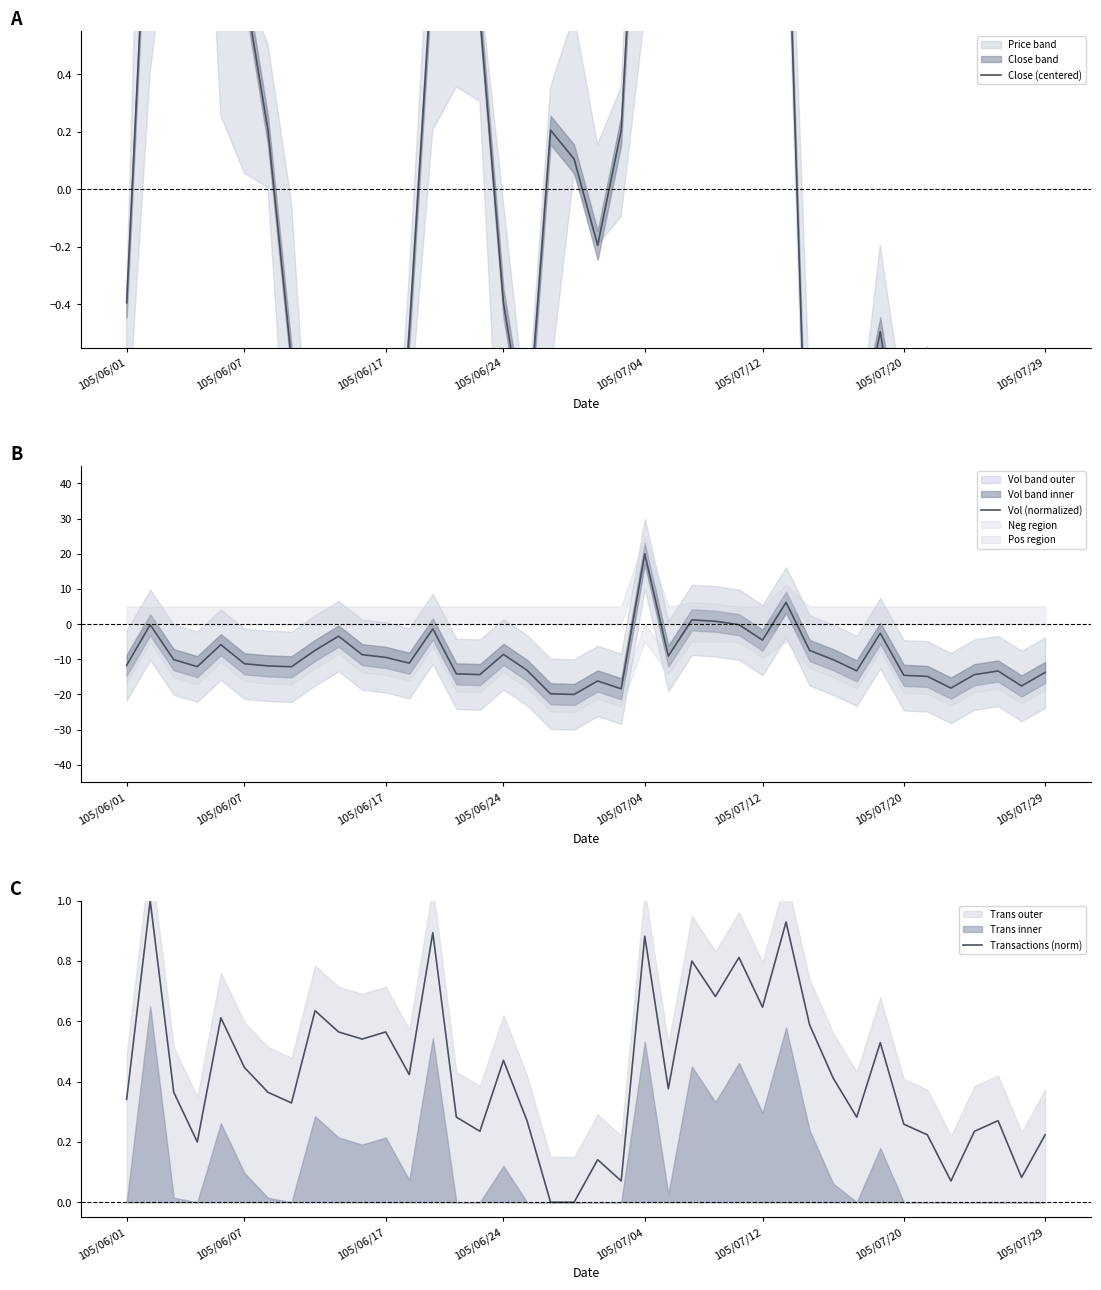

At 9, list the series in order from smallest to largest.

Vol (normalized), Close (centered), Transactions (norm)